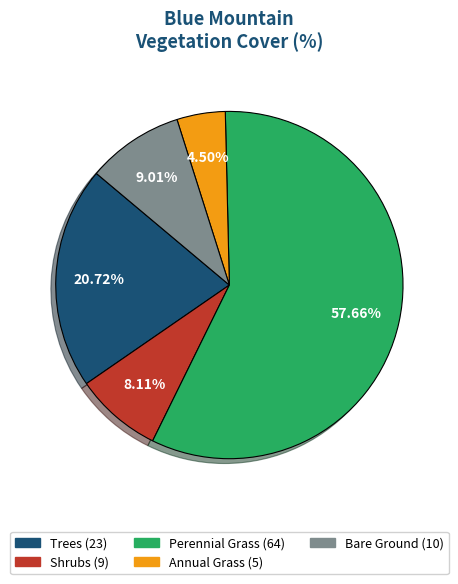

Count the number of slices in the pie.

5